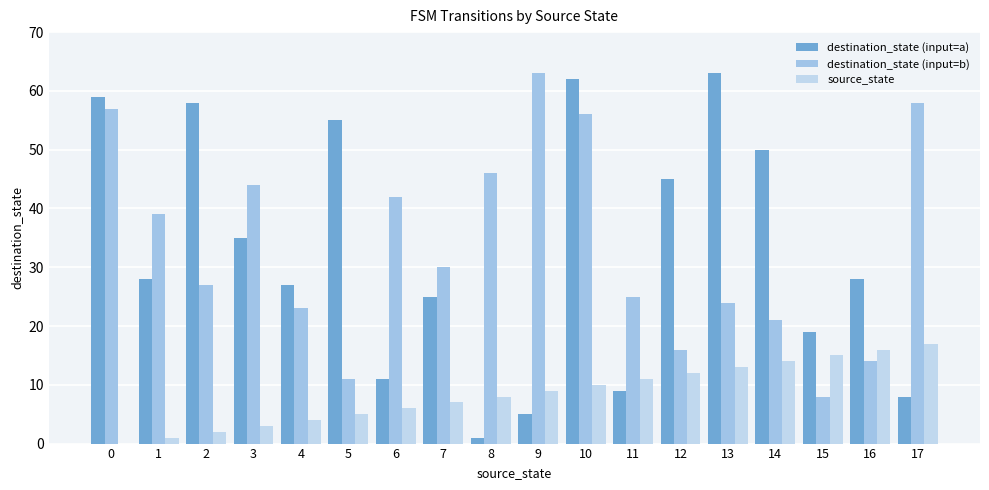

What is the value of the destination_state (input=b) bar at the 15th from the left?

21